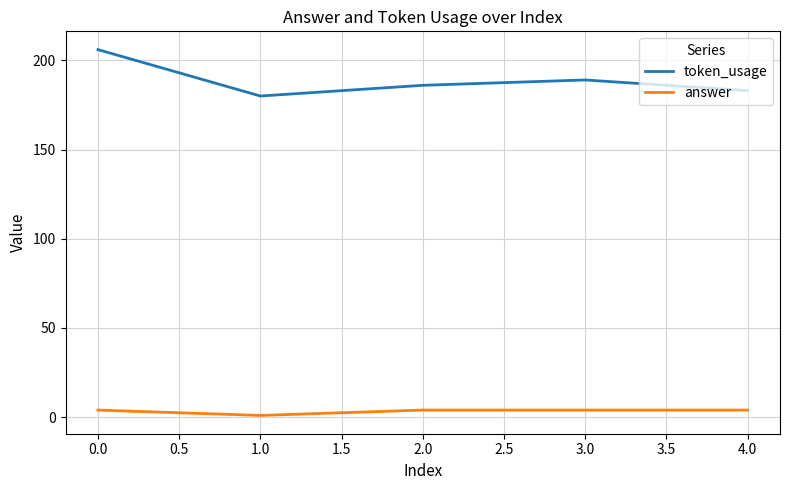

Is the value of answer at 4.0 greater than the value of token_usage at 4.0?

No